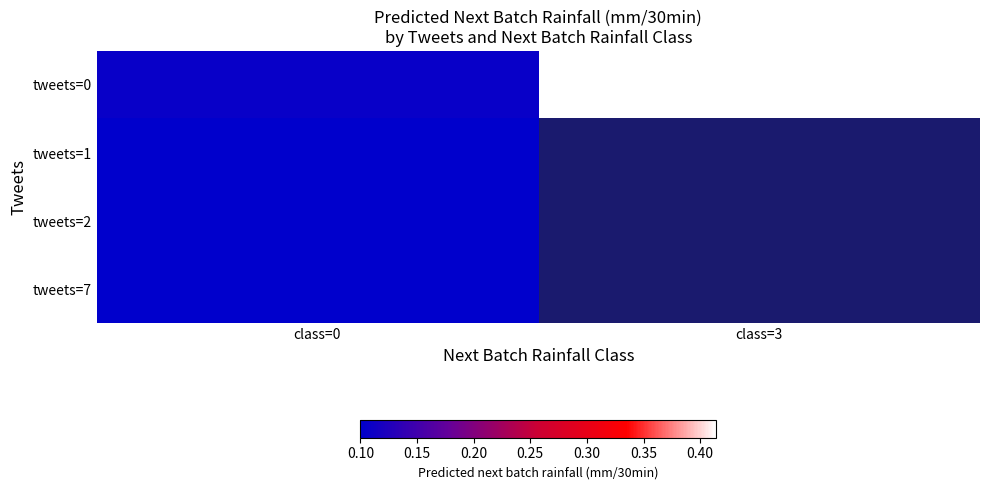

What is the minimum value for tweets=0?

0.1